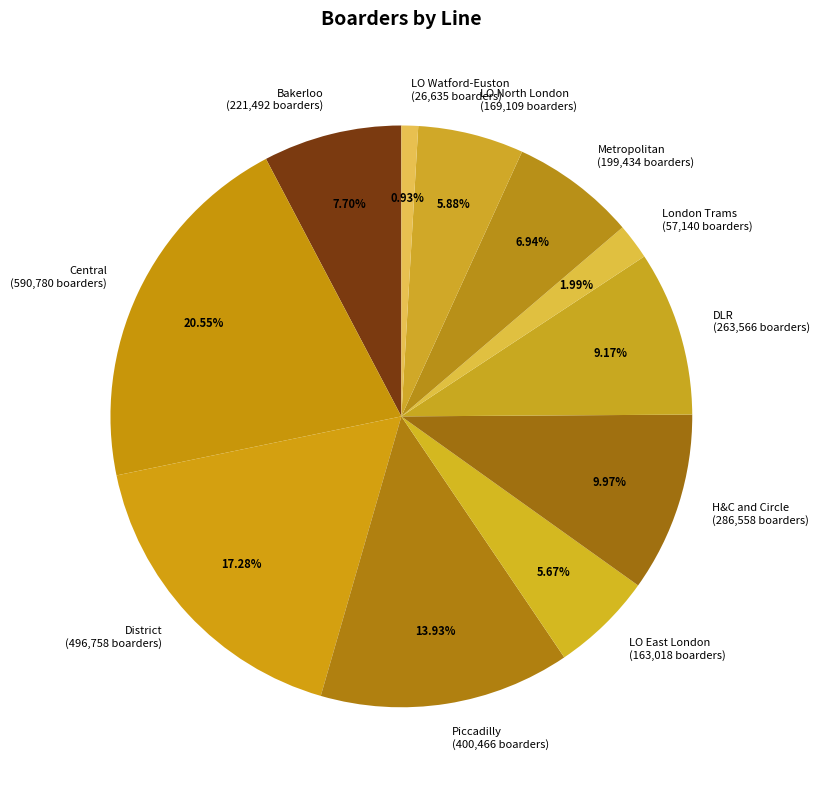

How many segments does this pie chart have?

11